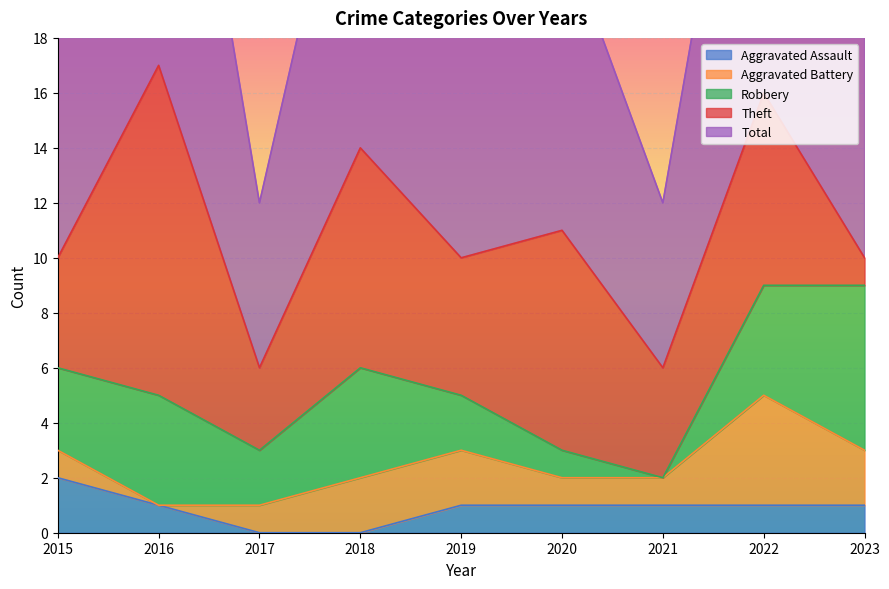

True or false: Aggravated Assault has more than 1 interior local peaks.

False